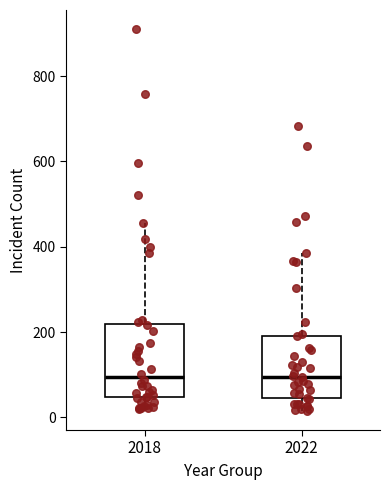

Reading left to right, transcribe this box plot: for each box, give where its median line is, the range the box spans, and where its two whiskers end, as read against the y-axis. The values are not printed on the chart, so give them approximately, as read against the axis.

2018: median 100, box 40 to 220, whiskers 20 to 460
2022: median 100, box 40 to 200, whiskers 20 to 380